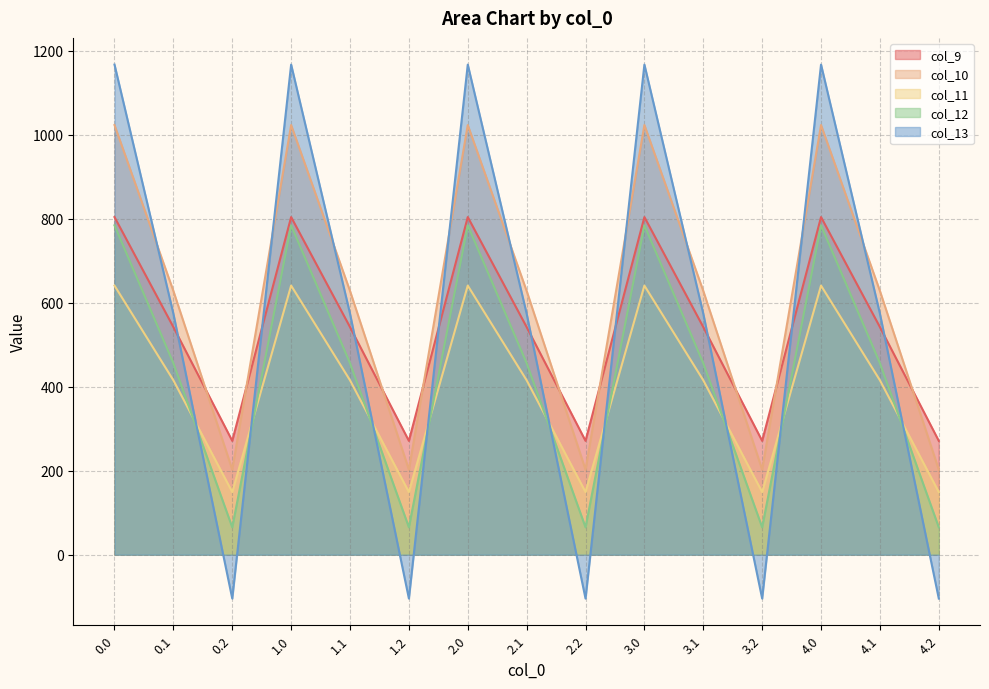

The col_11 series shows 107.6 at 1.1. True or false?

False